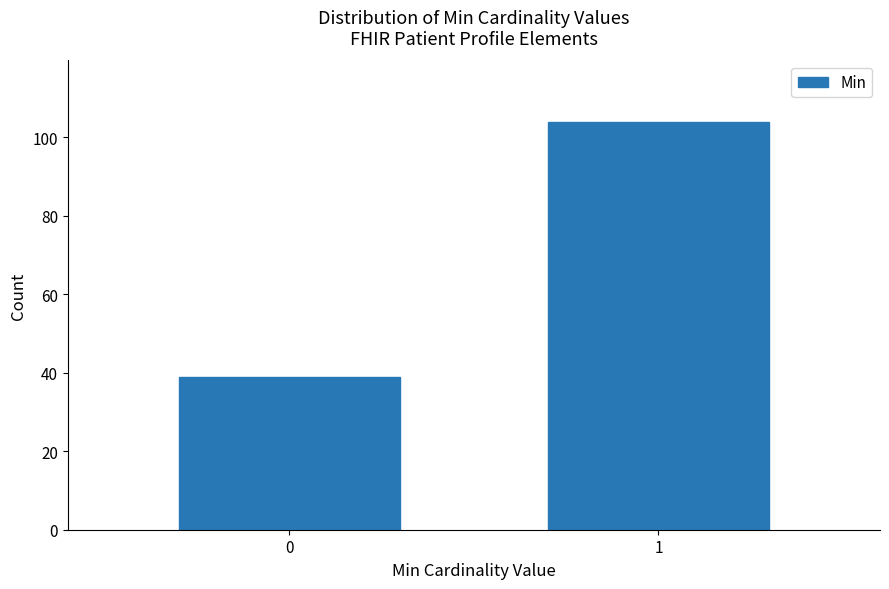

Reading left to right, list all the values displayed in this chart.

39	104